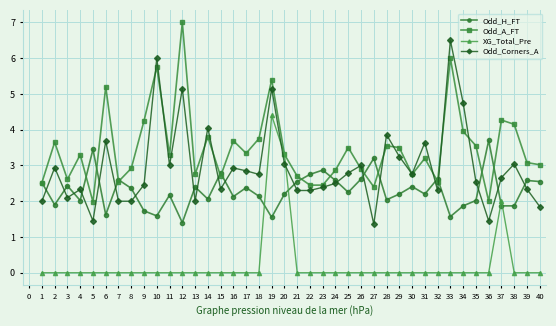

True or false: Odd_H_FT and Odd_A_FT cross at least once.

True